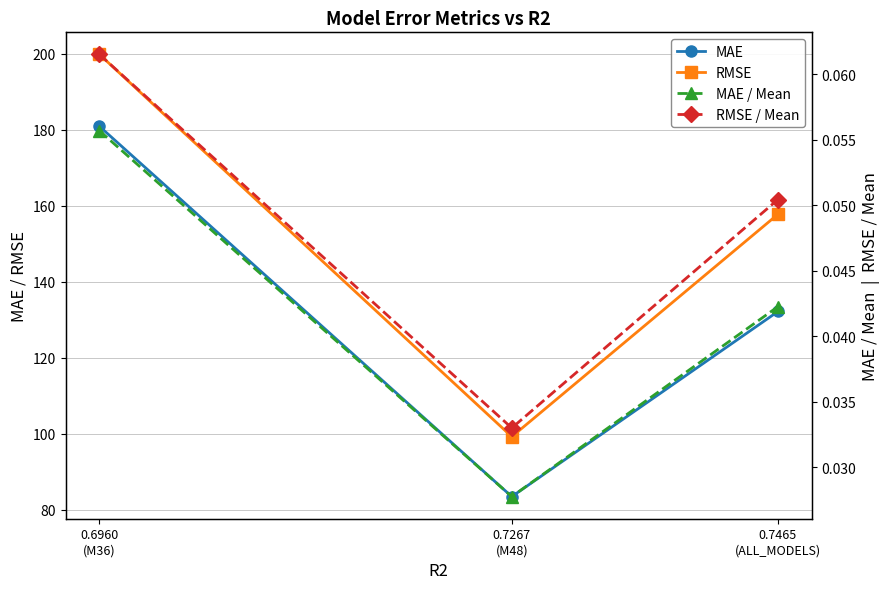

At which category is the sum across all series the highest?

0.6960
(M36)